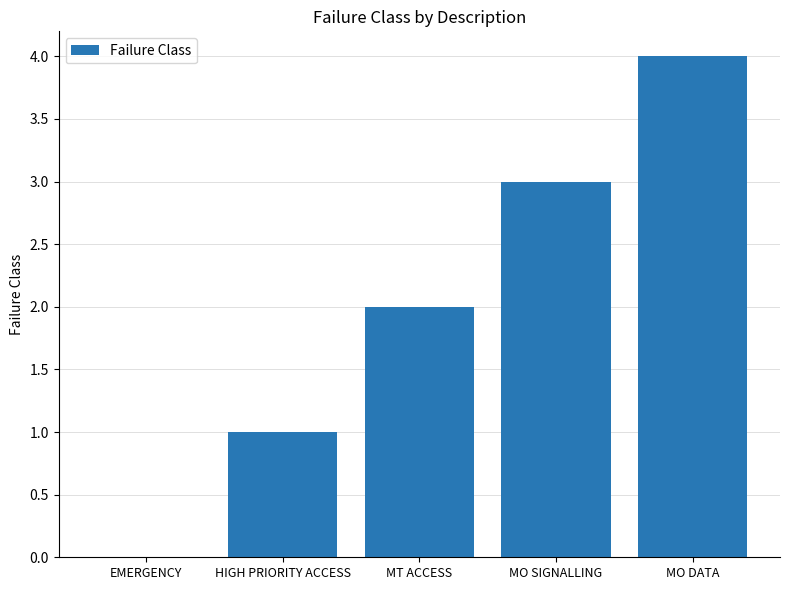

Where is the data nearest to the value 2?

MT ACCESS